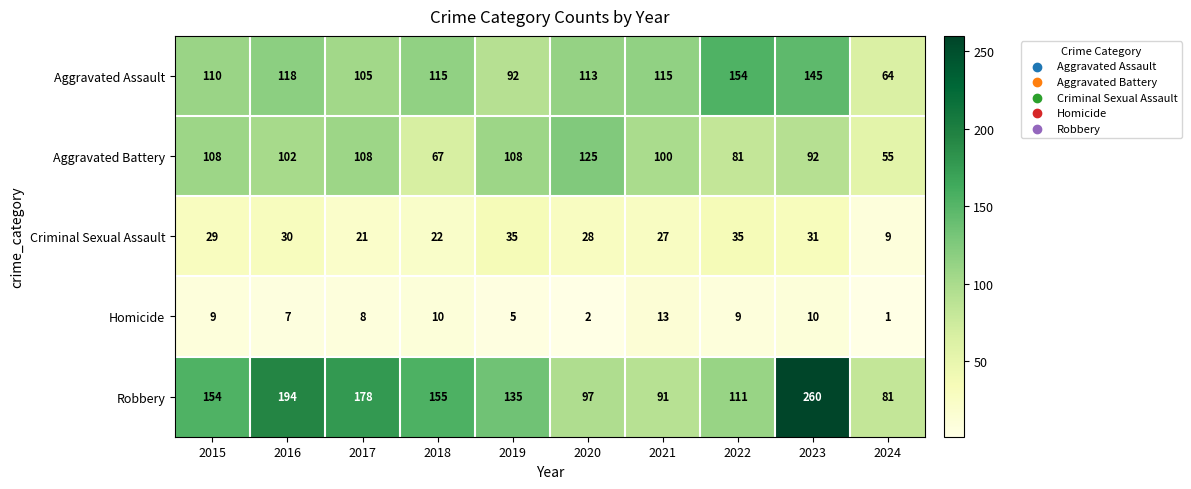

What is the difference between the maximum and minimum values in the Homicide series?

12